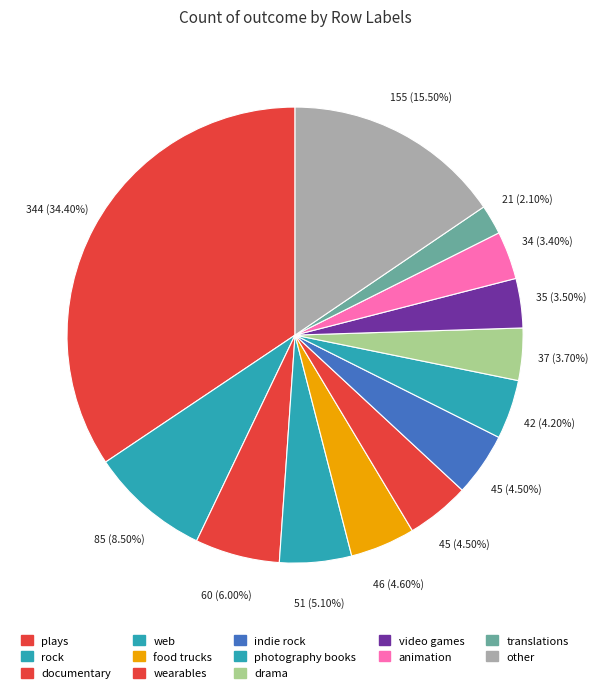

What is the ratio of the value at wearables to the value at indie rock?

1.0